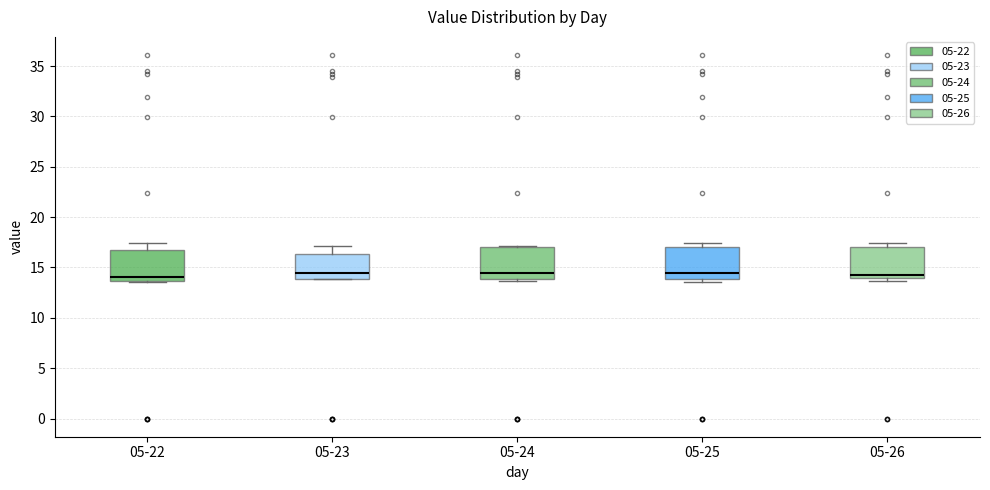

Reading left to right, transcribe this box plot: for each box, give where its median line is, the range the box spans, and where its two whiskers end, as read against the y-axis. The values are not printed on the chart, so give them approximately, as read against the axis.

05-22: median 14.0, box 13.5 to 16.5, whiskers 13.5 to 17.5
05-23: median 14.5, box 14.0 to 16.5, whiskers 14.0 to 17.0
05-24: median 14.5, box 14.0 to 17.0, whiskers 13.5 to 17.0
05-25: median 14.5, box 14.0 to 17.0, whiskers 13.5 to 17.5
05-26: median 14.5, box 14.0 to 17.0, whiskers 13.5 to 17.5